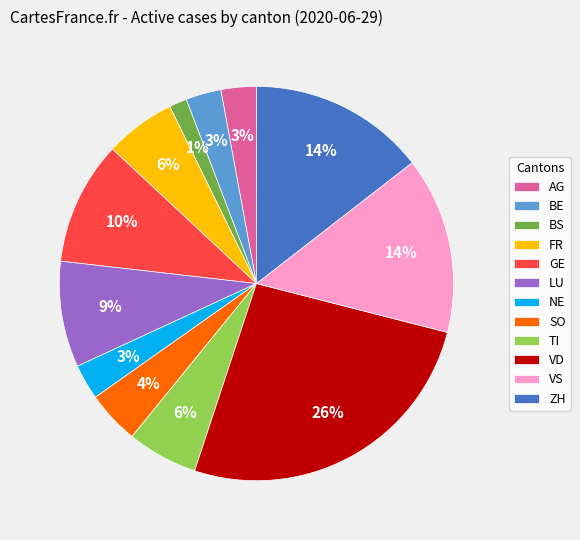

Is it true that VS is 14% of the pie?

True